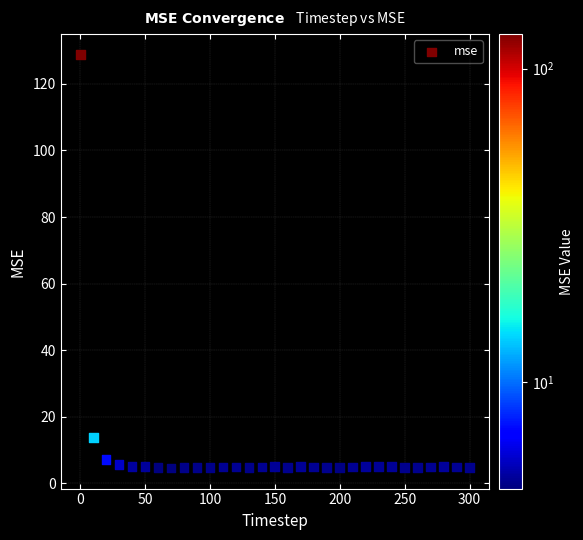

What Y value in the scatter plot is closest to 66?

13.8